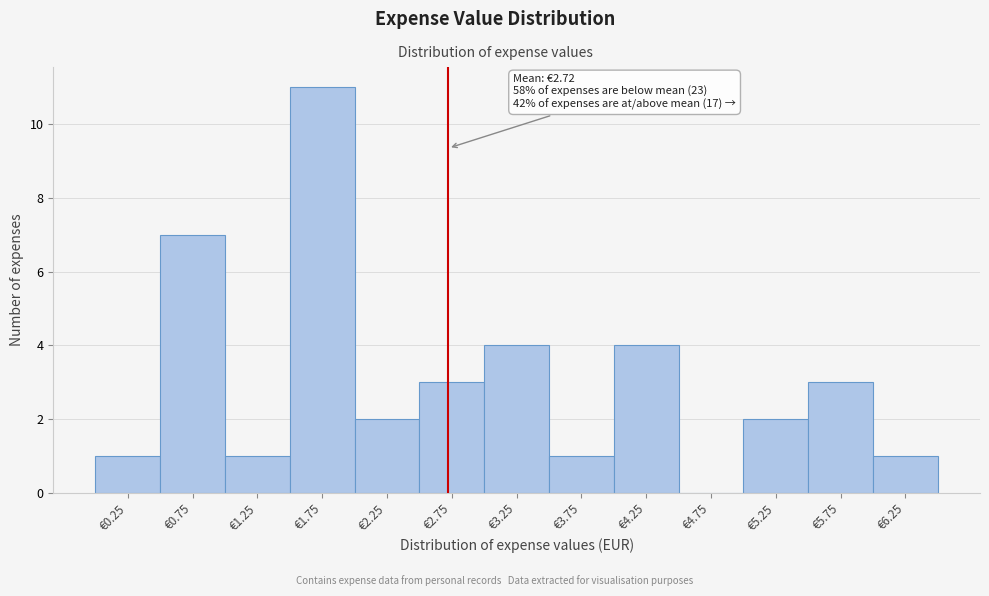

Over which range of the x-axis is the bar tallest?

1.5 to 2.0